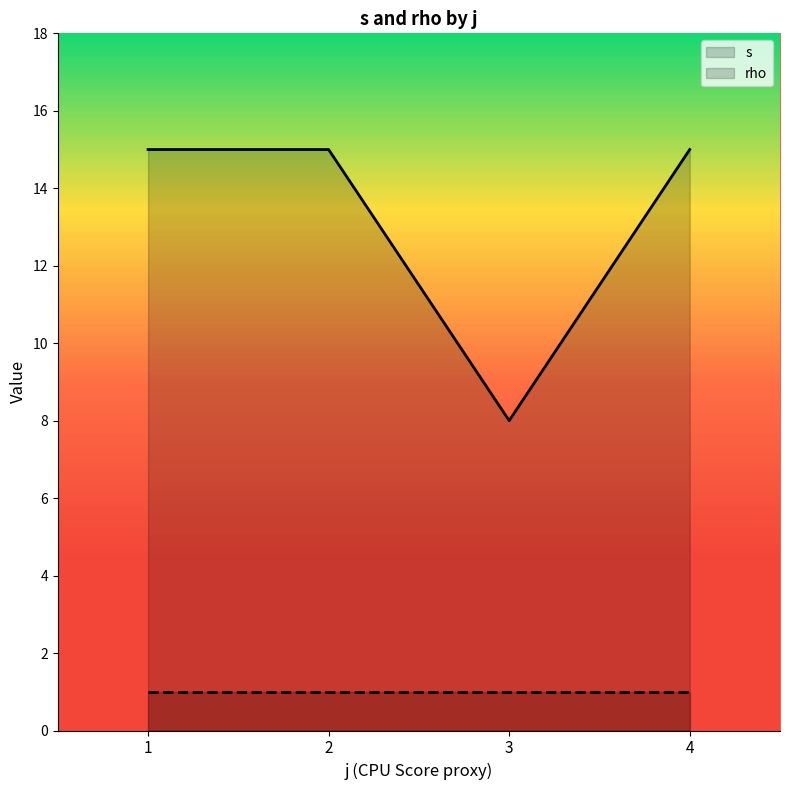

True or false: s has a value of 15 at 1.

True